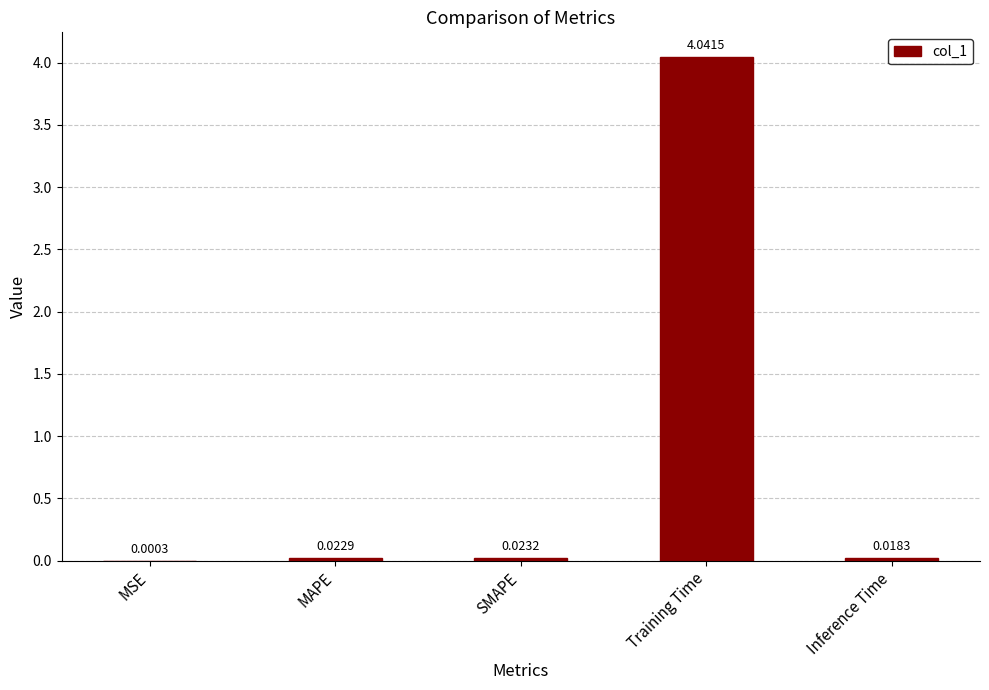

What is the sum of all values?

4.1